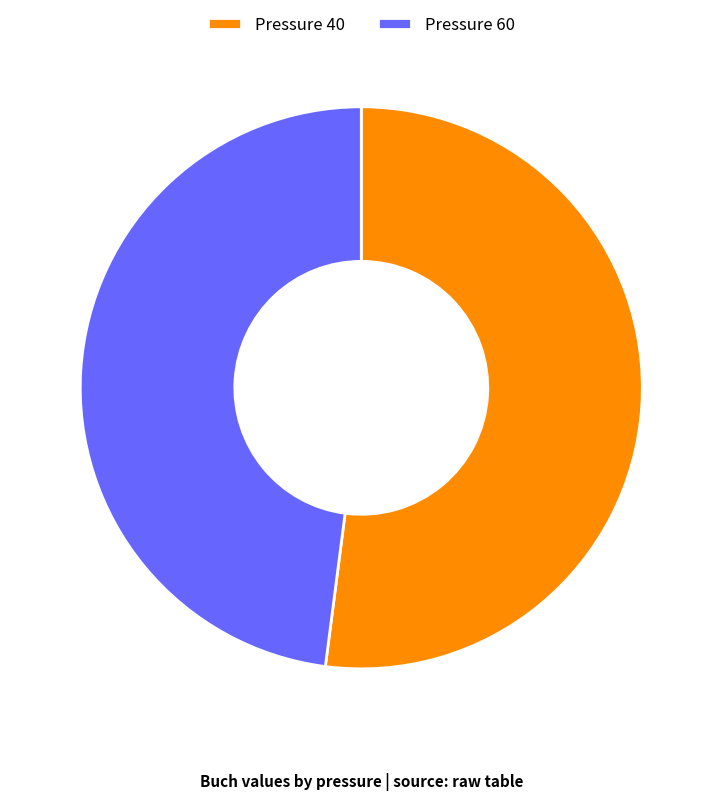

What is the ratio of the value at Pressure 40 to the value at Pressure 60?

1.1